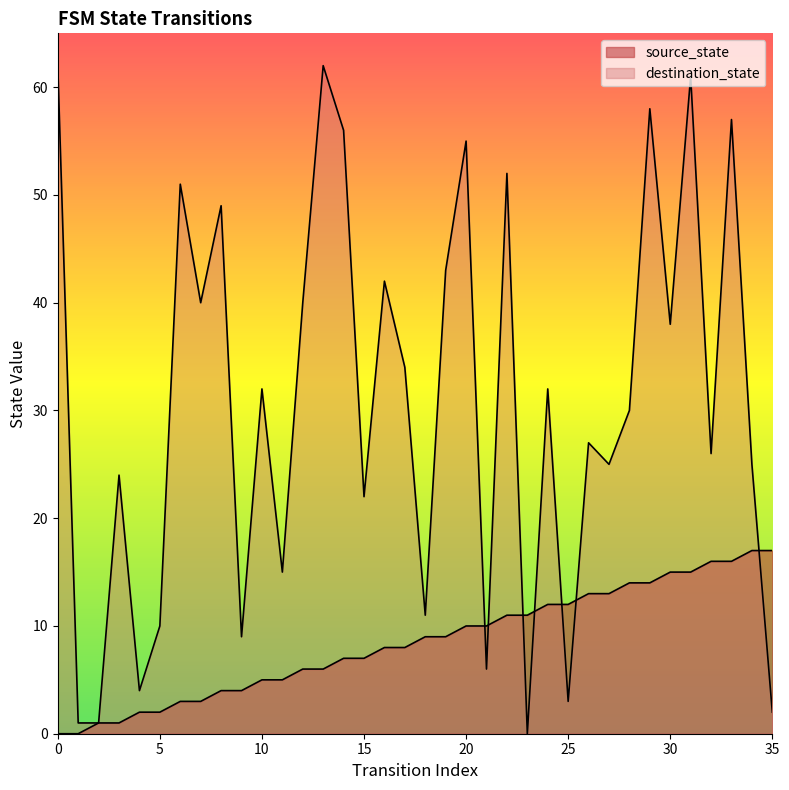

How many lines are shown in the chart?

2